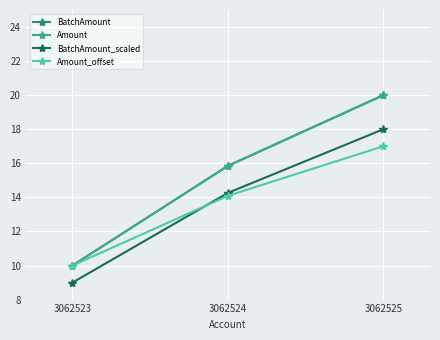

Reading left to right, what are all the values shown in this chart?

BatchAmount: 3062523=10.0	3062524=15.8	3062525=20.0
Amount: 3062523=10.0	3062524=15.8	3062525=20.0
BatchAmount_scaled: 3062523=9.0	3062524=14.3	3062525=18.0
Amount_offset: 3062523=10.0	3062524=14.1	3062525=17.0